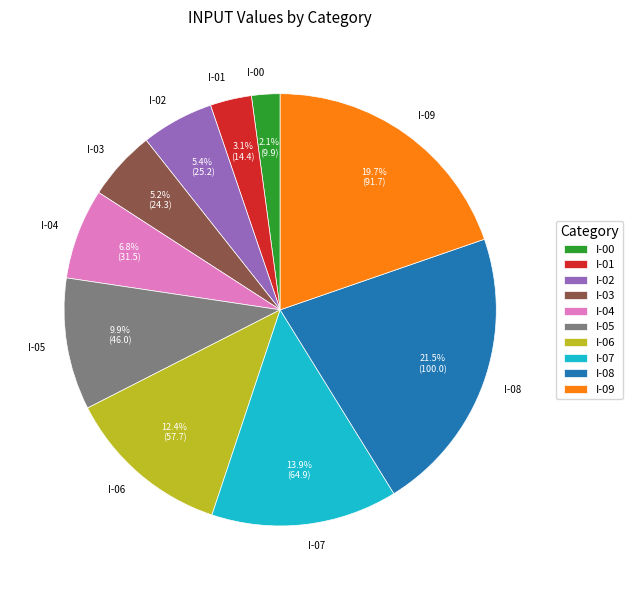

What percentage is the I-06 slice, to the nearest percent?

12%